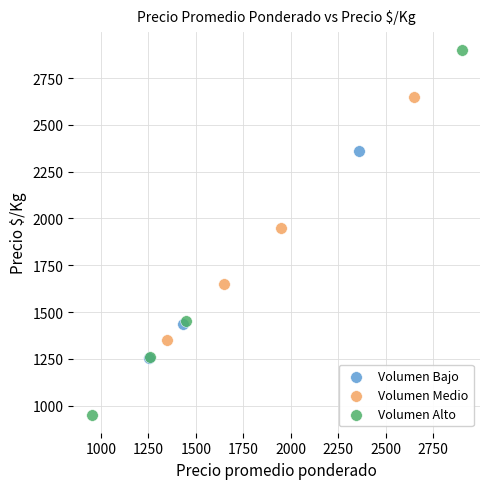

Which series reaches the maximum Y coordinate?

Volumen Alto